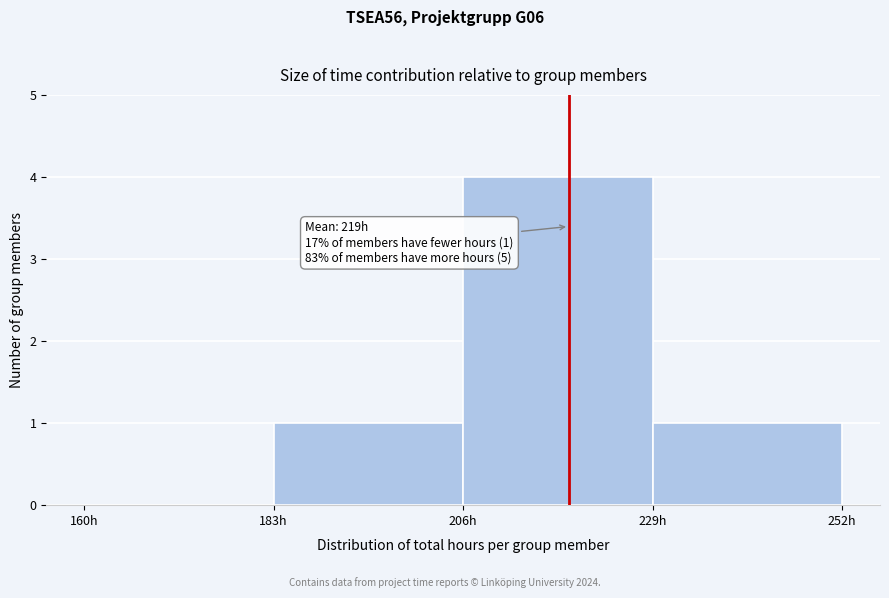

Which range on the x-axis has the tallest bar?

206 to 229